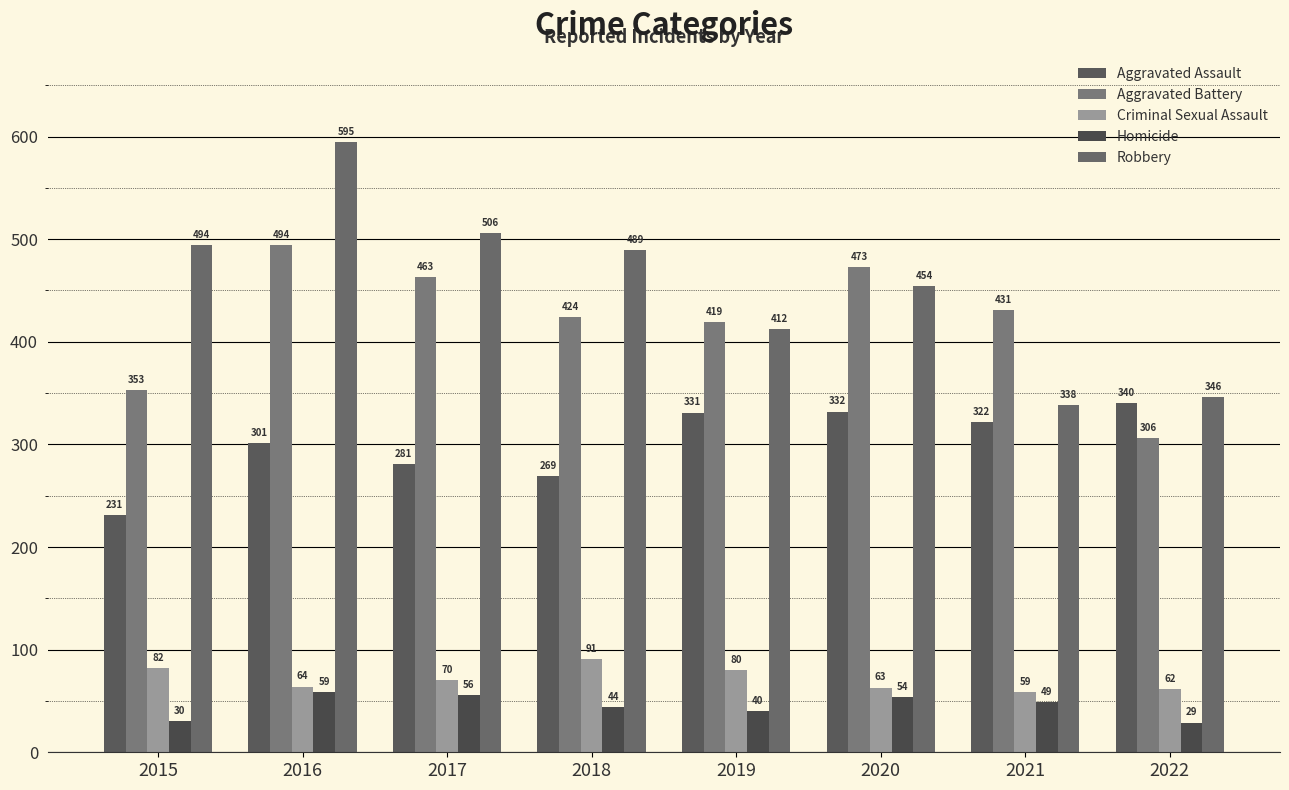

Are the bars grouped side by side (vs. stacked)?

Yes